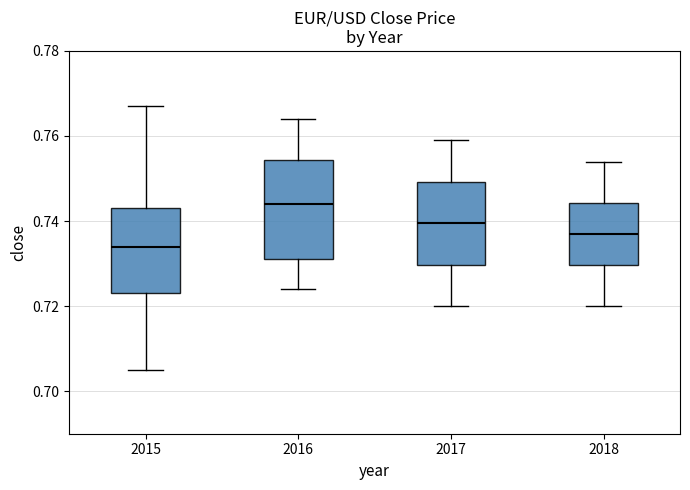

Where does the lower whisker of the box at x = 2017 end on the y-axis? The values are not printed on the chart, so give them approximately, as read against the axis.

0.720